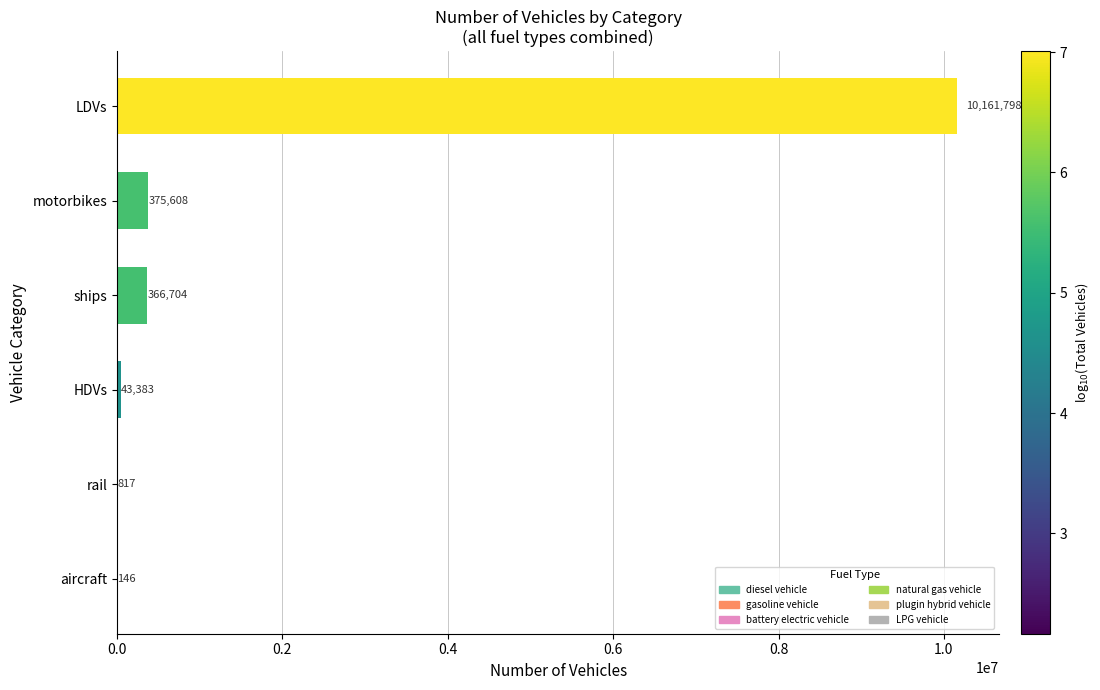

Where is the data nearest to the value 5080972?

motorbikes